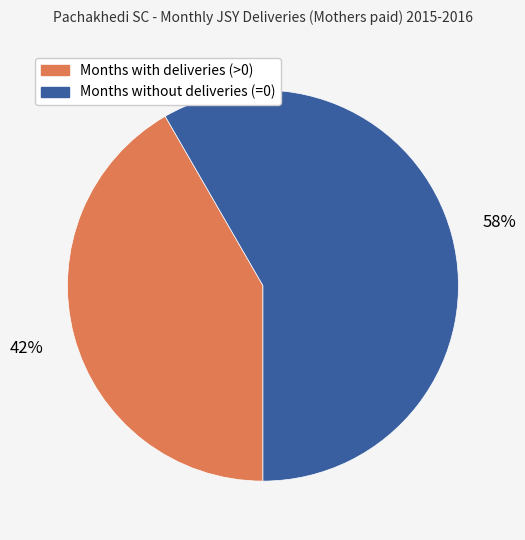

Count the number of slices in the pie.

2